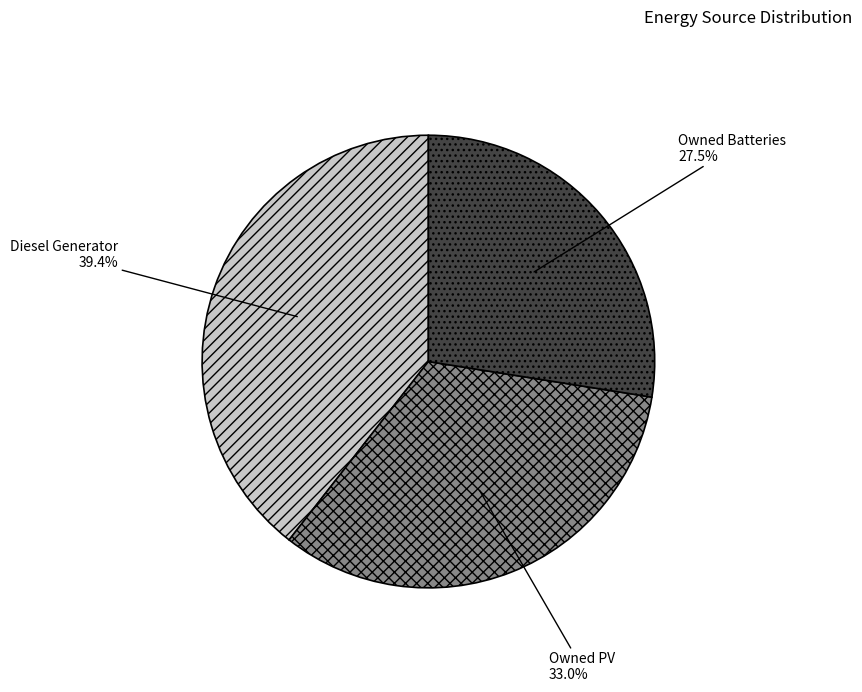

Is Owned PV the majority of the pie?

No